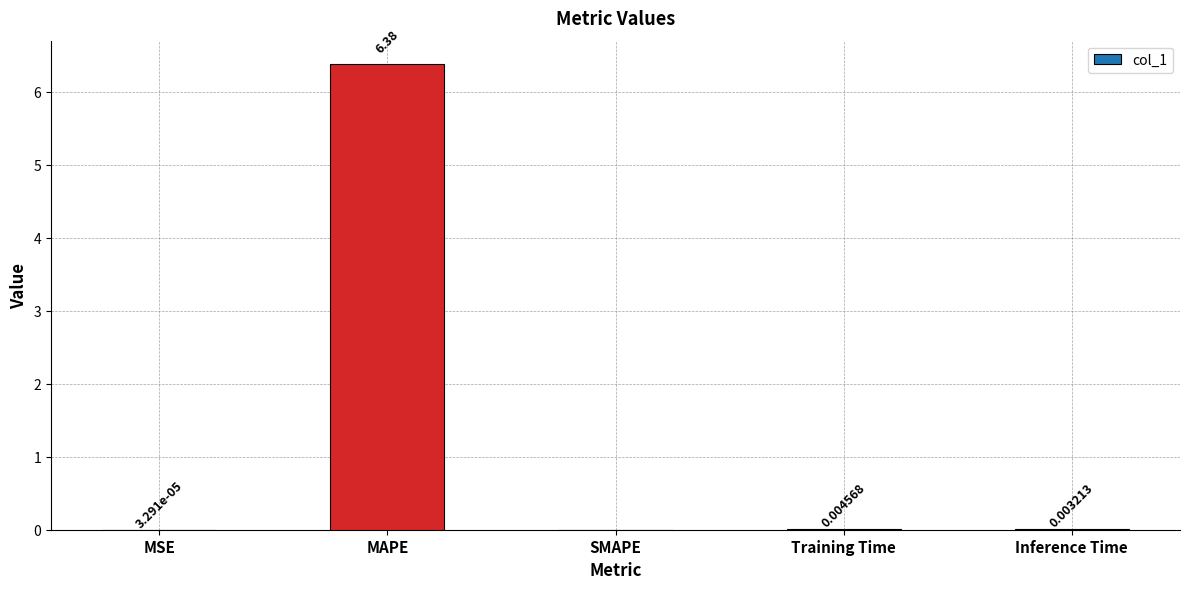

Where is the data nearest to the value 3?

Training Time